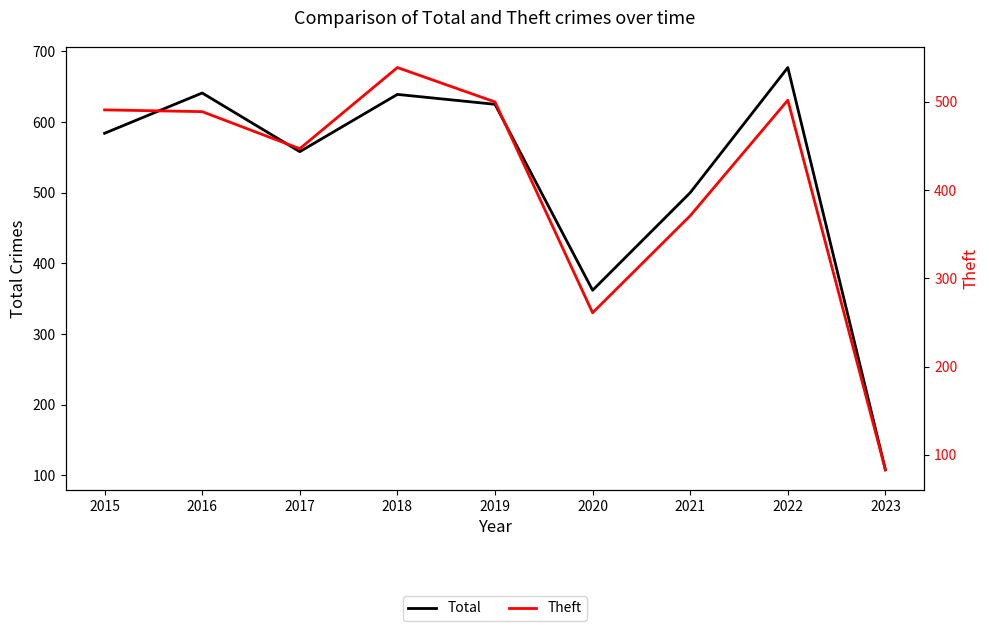

Reading left to right, what are all the values shown in this chart?

Total: 584	641	558	639	625	362	500	677	108
Theft: 491	489	447	539	500	261	371	502	83